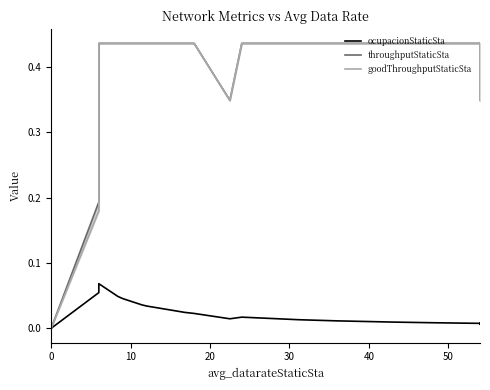

Is it true that ocupacionStaticSta equals 0.1 at 30?

False